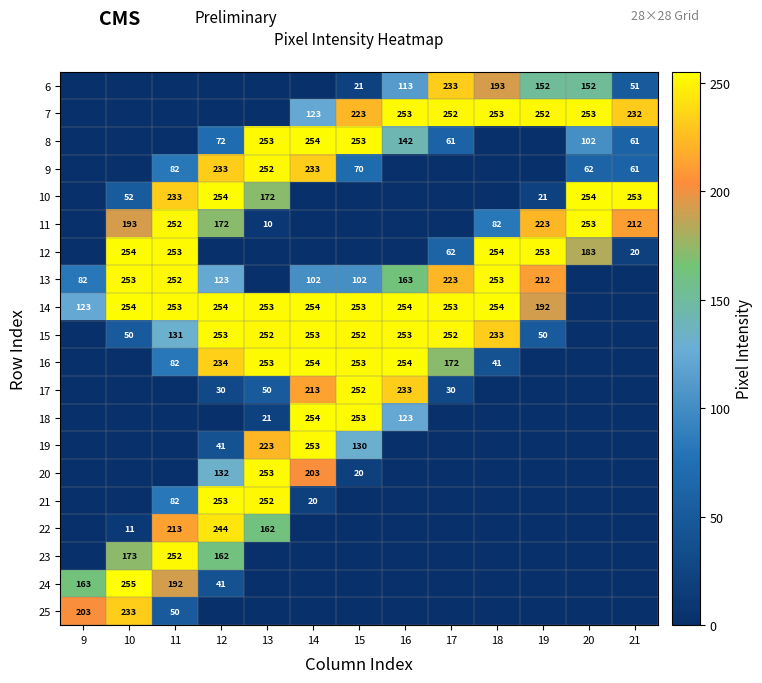

What is the sum of the 12 values at 19 and 11?

506